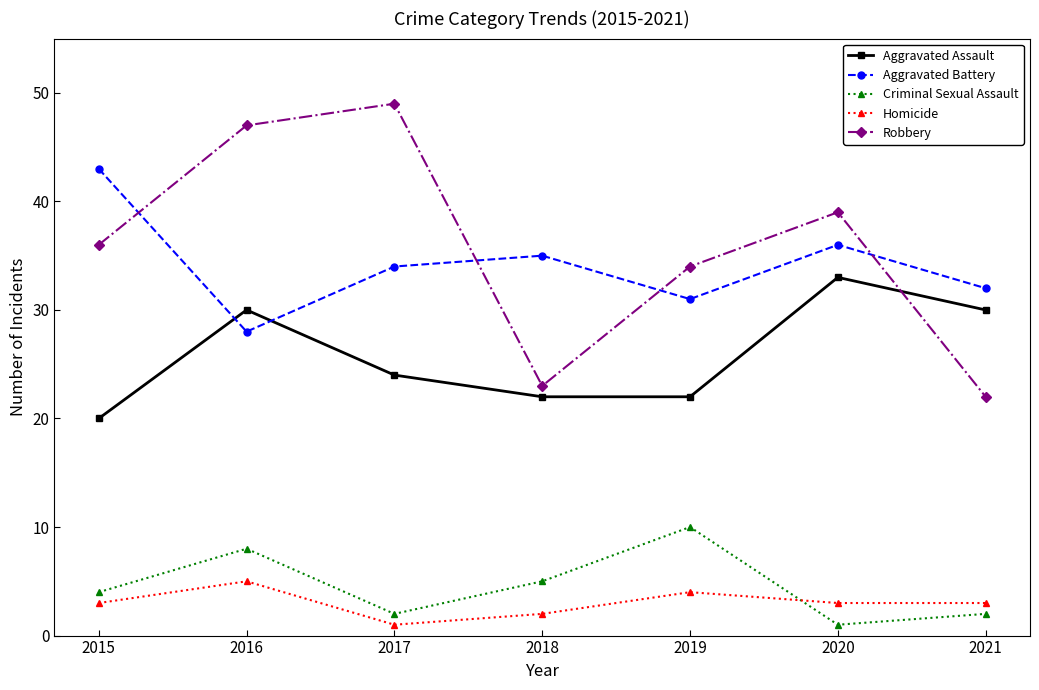

The value of Aggravated Assault at 2020 is 16. True or false?

False